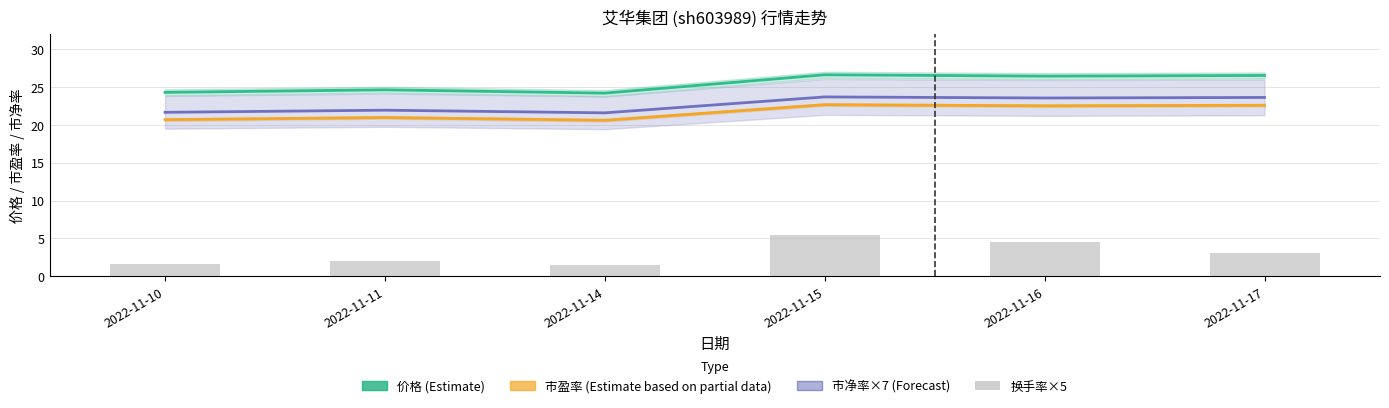

Is it true that 市盈率 (Estimate based on partial data) equals 37.8 at 2022-11-15?

False